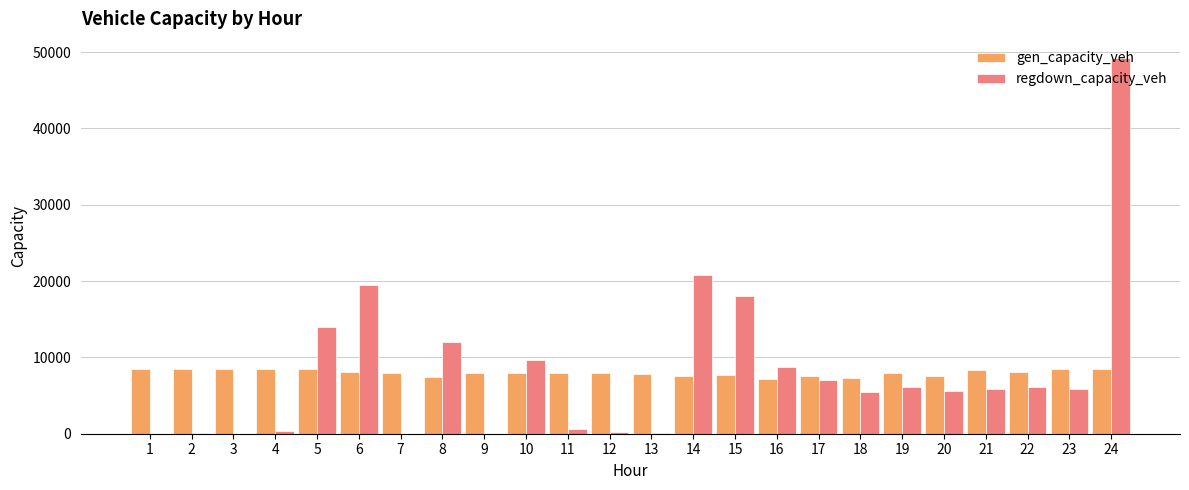

What is the sum of all gen_capacity_veh values?

191768.9